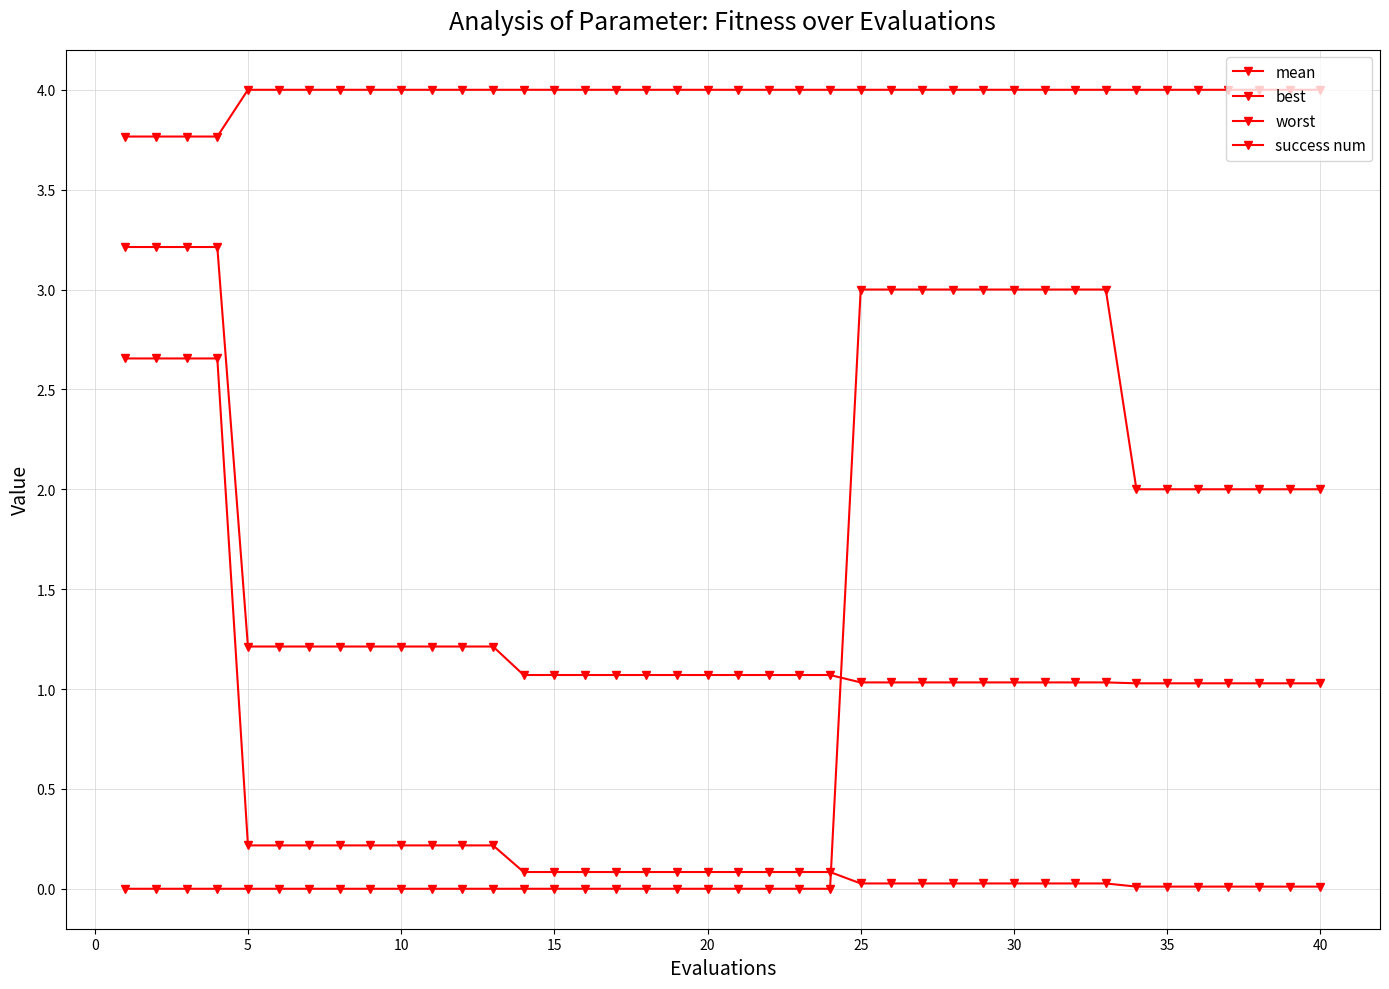

True or false: worst and best intersect in this chart.

False